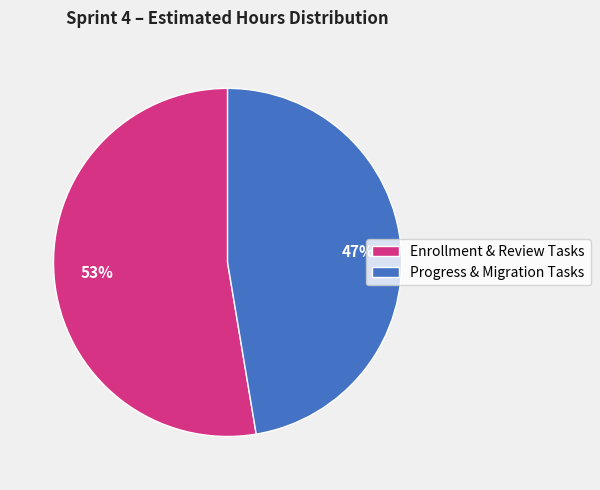

What is the majority slice?

Enrollment & Review Tasks